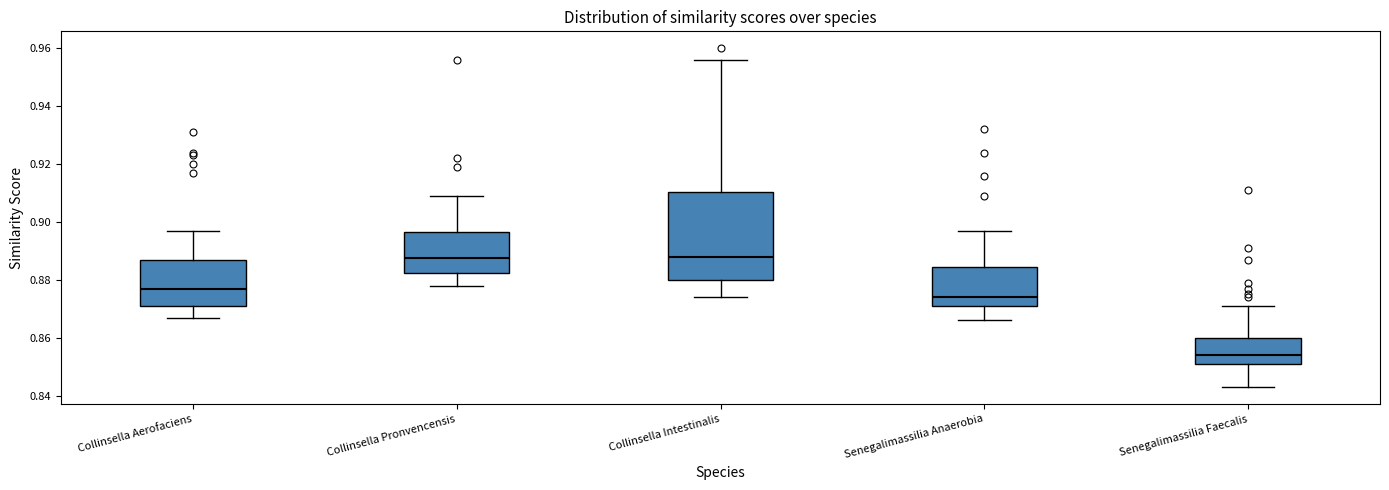

Where is the lower edge of the box for Collinsella Pronvencensis on the y-axis? The values are not printed on the chart, so give them approximately, as read against the axis.

0.882